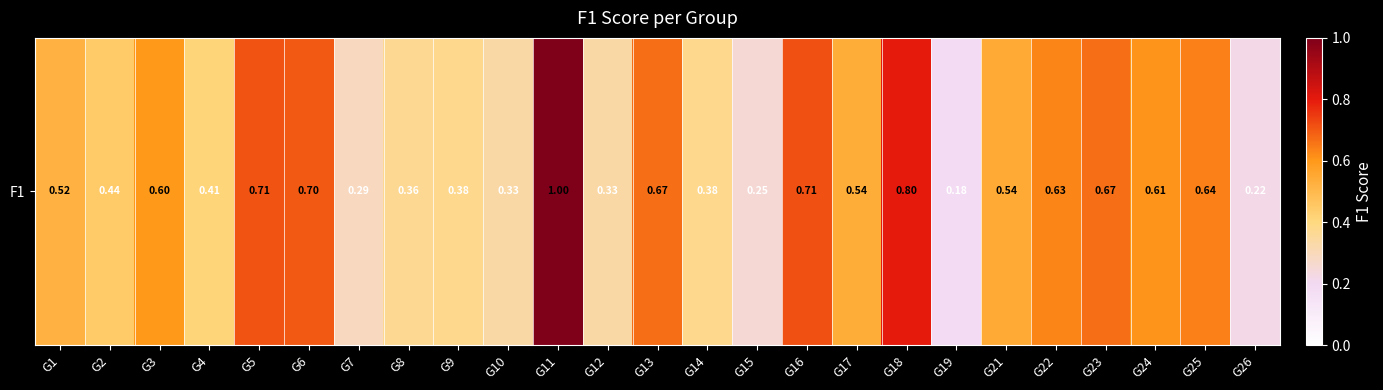

What is the sum of the values at G3 and G18?

1.4